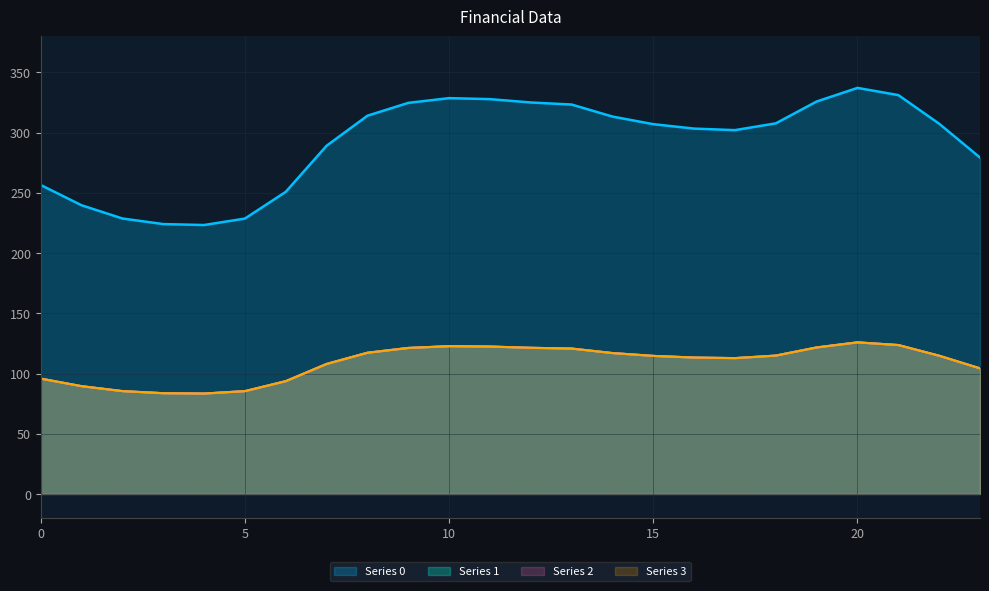

How many values in the Series 1 series are below 114?

11